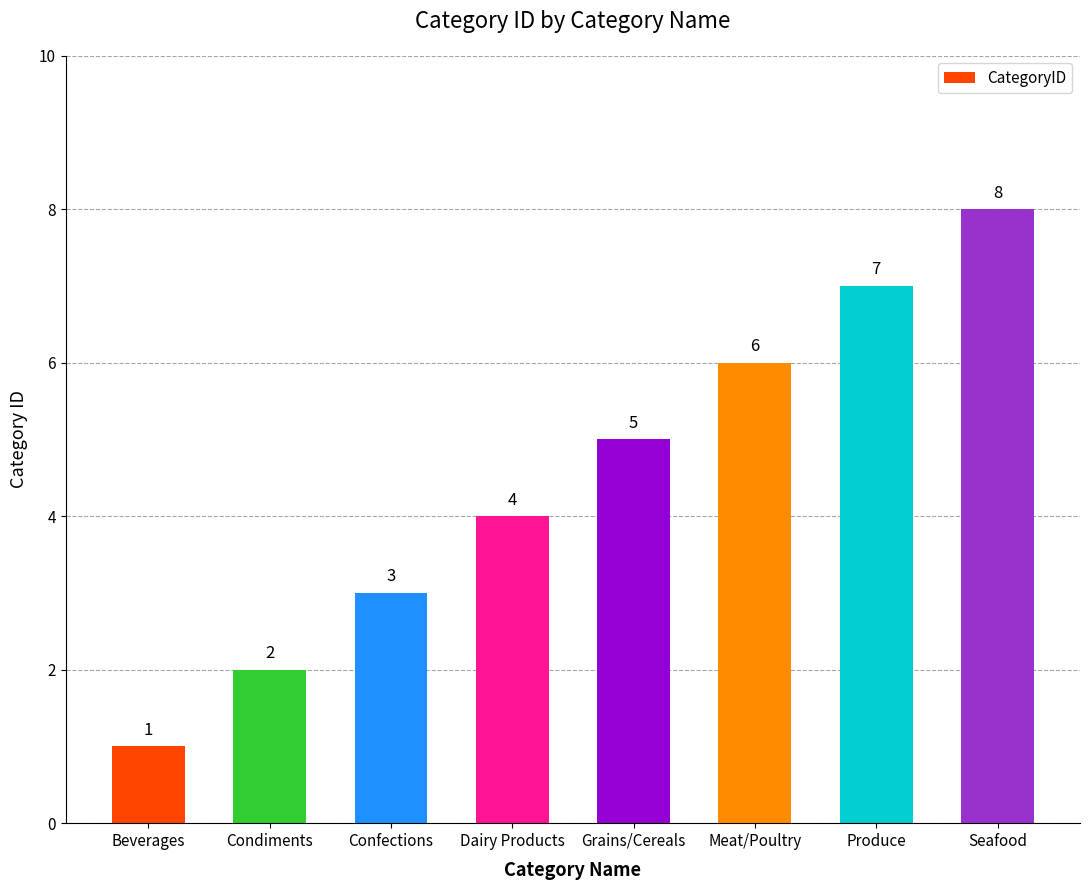

What is the smallest value displayed?

1